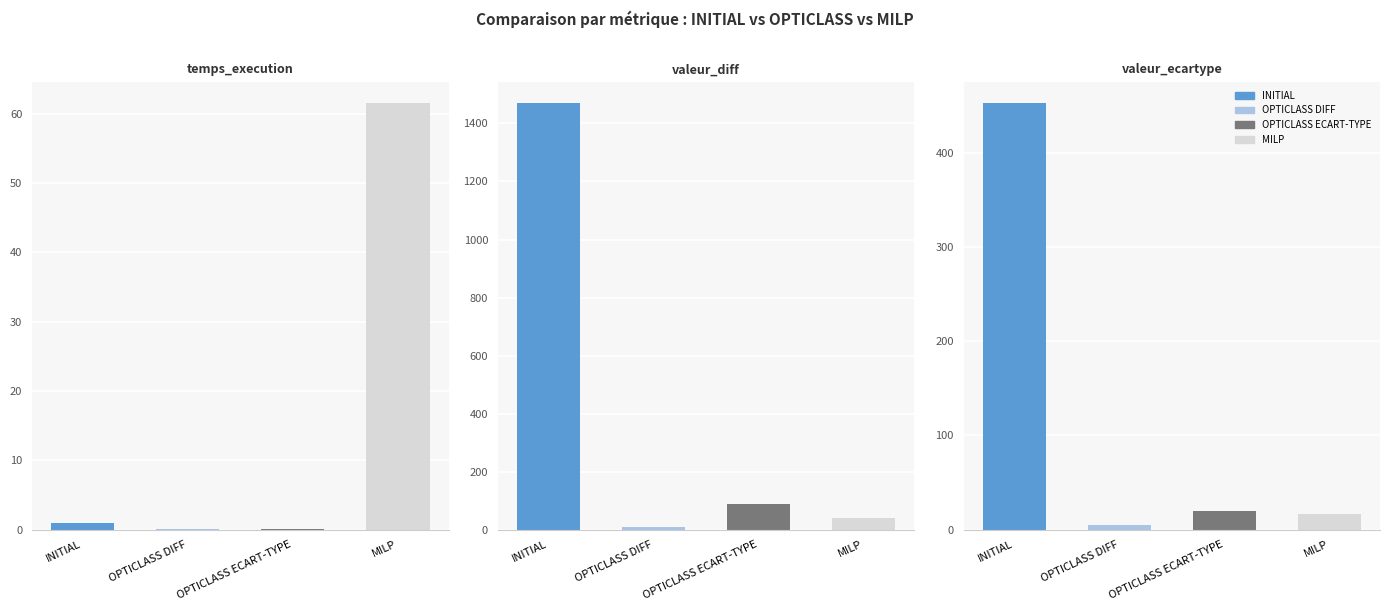

Are the bars horizontal?

No